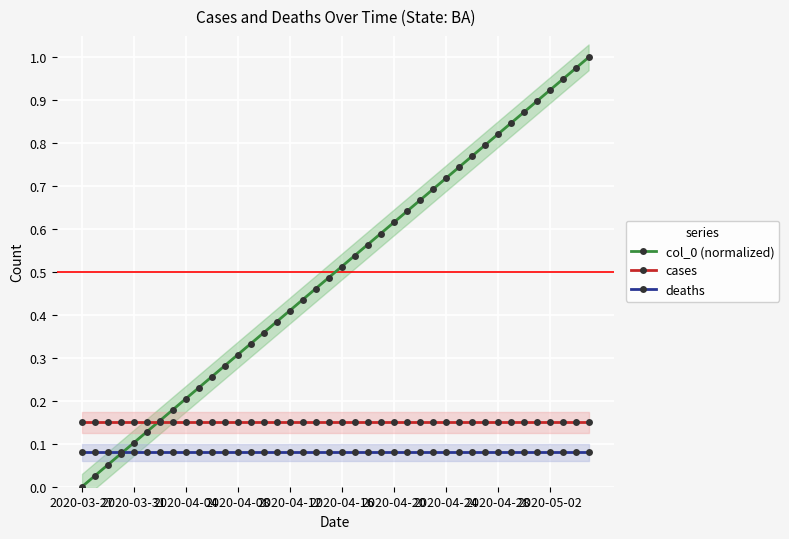

What is the spread (max minus min) of values at 15?

0.3